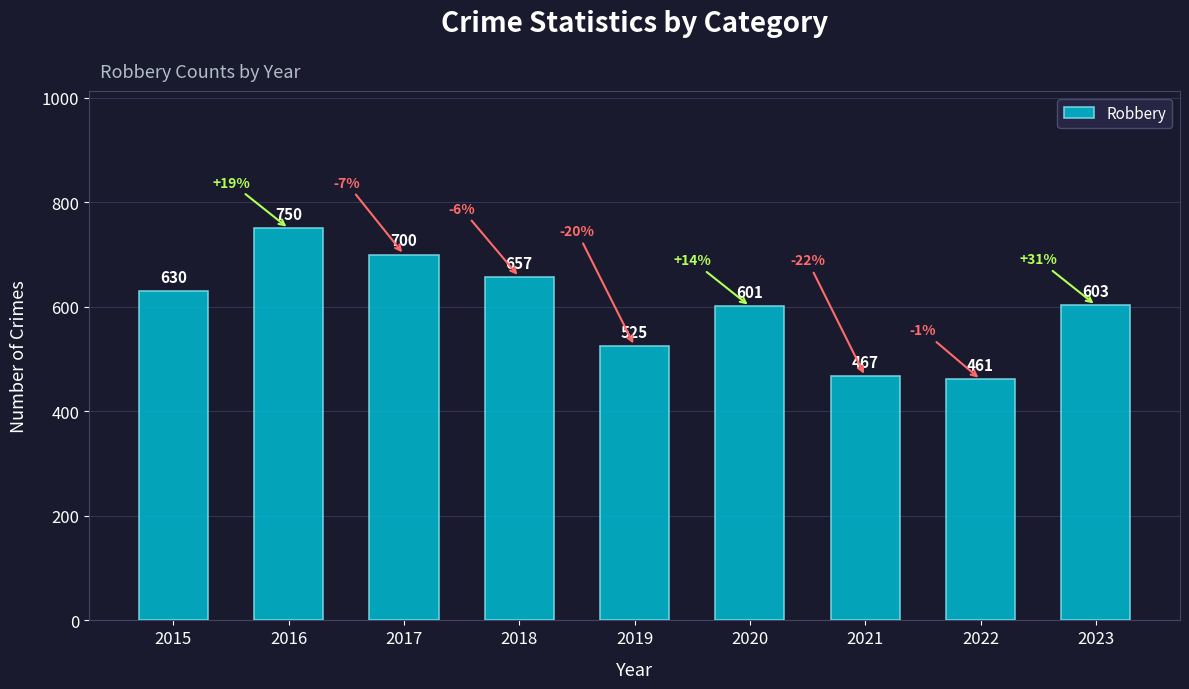

Which label corresponds to the largest value in the chart?

2016